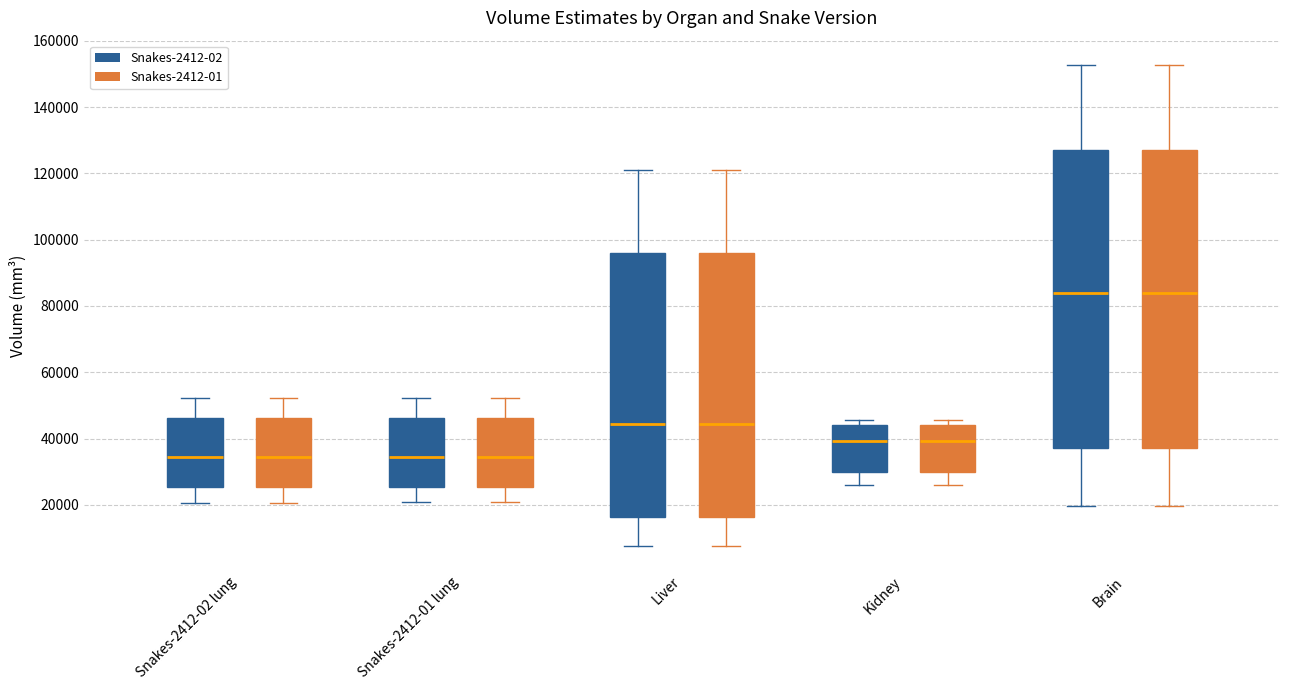

Reading left to right, read every box against the y-axis: the position of its median line, the range the box covers, and the ends of its whiskers. The values are not printed on the chart, so give them approximately, as read against the axis.

Snakes-2412-02 lung (Snakes-2412-02): median 34000, box 26000 to 46000, whiskers 20000 to 52000
Snakes-2412-02 lung (Snakes-2412-01): median 34000, box 26000 to 46000, whiskers 20000 to 52000
Snakes-2412-01 lung (Snakes-2412-02): median 34000, box 26000 to 46000, whiskers 20000 to 52000
Snakes-2412-01 lung (Snakes-2412-01): median 34000, box 26000 to 46000, whiskers 20000 to 52000
Liver (Snakes-2412-02): median 44000, box 16000 to 96000, whiskers 8000 to 120000
Liver (Snakes-2412-01): median 44000, box 16000 to 96000, whiskers 8000 to 120000
Kidney (Snakes-2412-02): median 40000, box 30000 to 44000, whiskers 26000 to 46000
Kidney (Snakes-2412-01): median 40000, box 30000 to 44000, whiskers 26000 to 46000
Brain (Snakes-2412-02): median 84000, box 38000 to 128000, whiskers 20000 to 152000
Brain (Snakes-2412-01): median 84000, box 38000 to 128000, whiskers 20000 to 152000